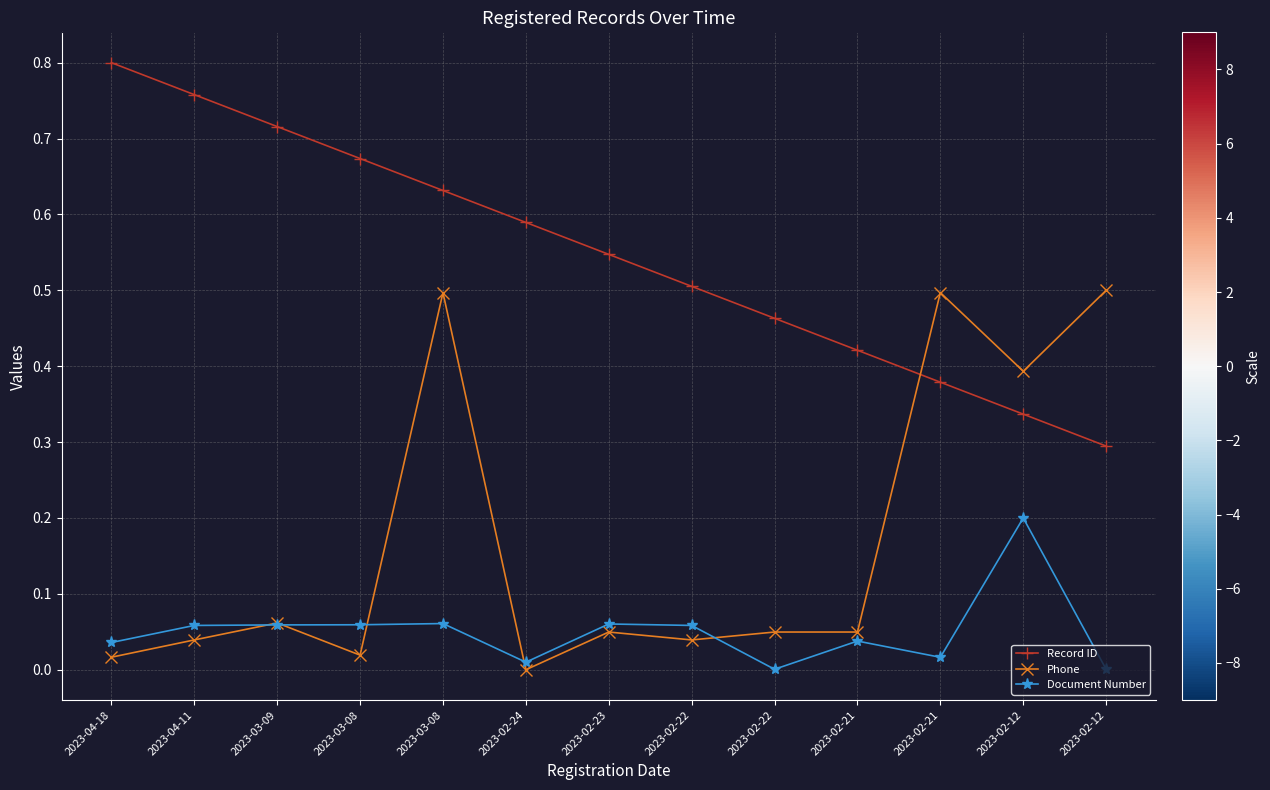

How many distinct data groups are displayed?

3